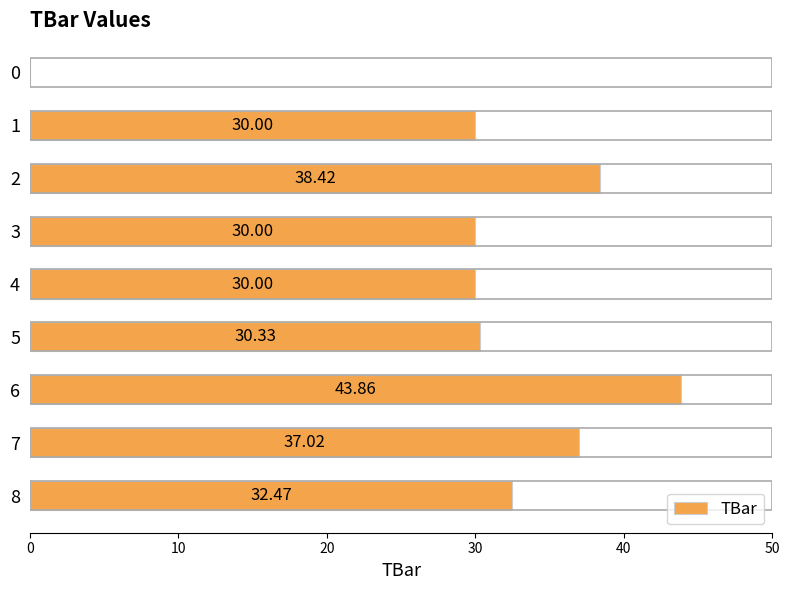

What is the ratio of the value at 8 to the value at 1?

1.1